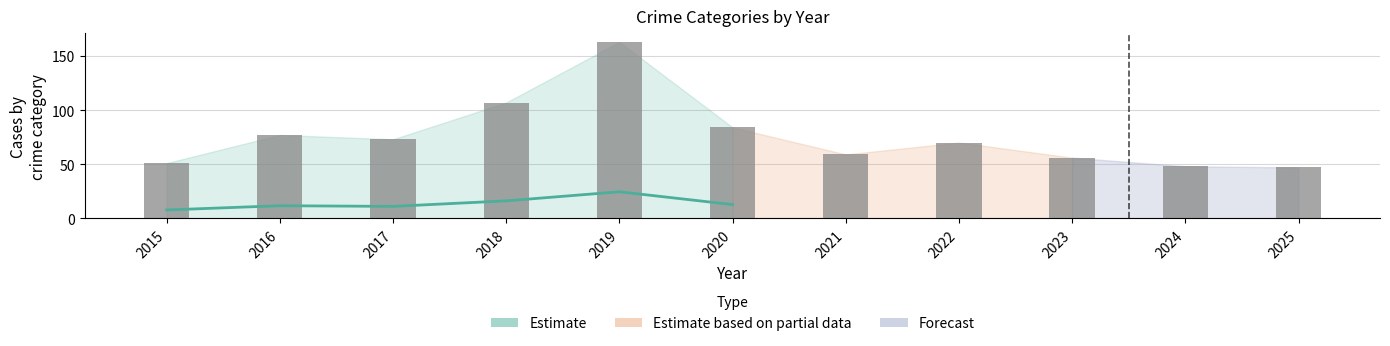

How many groups of bars are there?

11